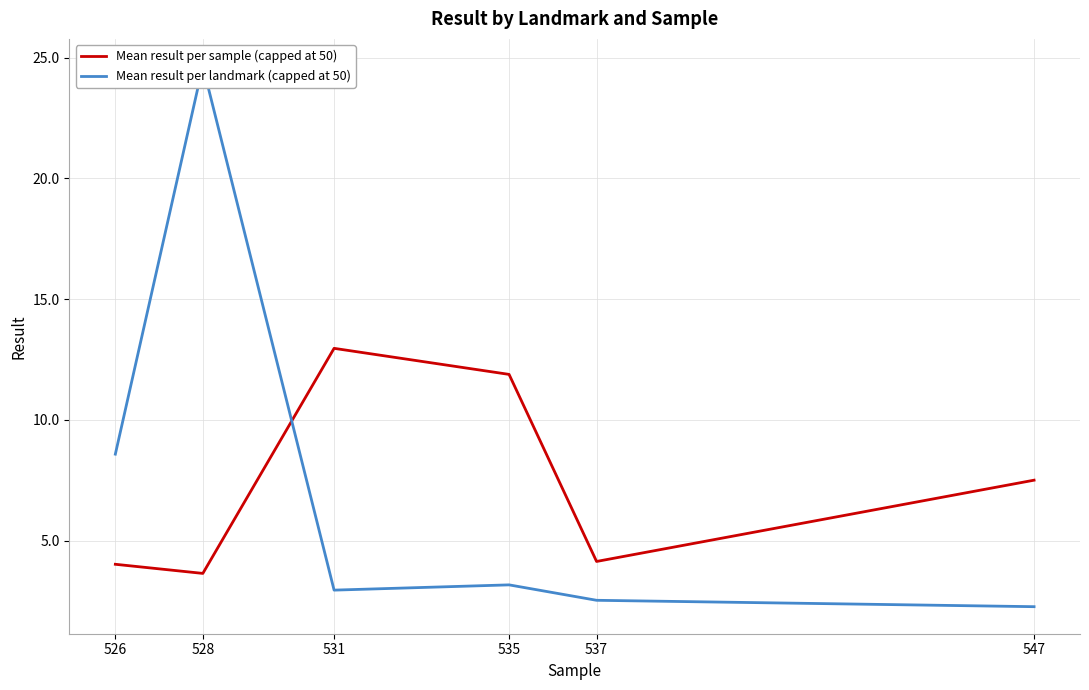

Which series has the widest spread of values?

Mean result per landmark (capped at 50)